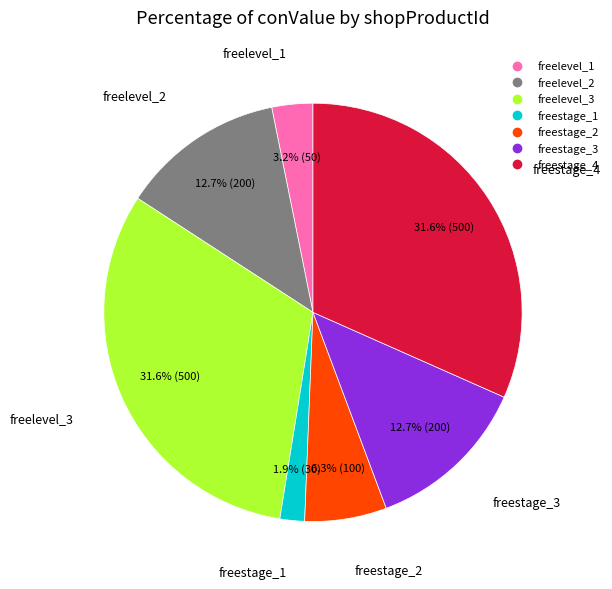

To the nearest percent, what is the difference between the freestage_2 and freelevel_3 slice percentages?

25%